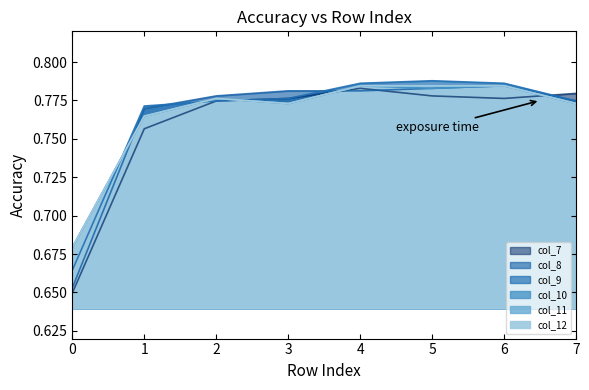

What is the value of the col_11 point at the 4th from the left?

0.8